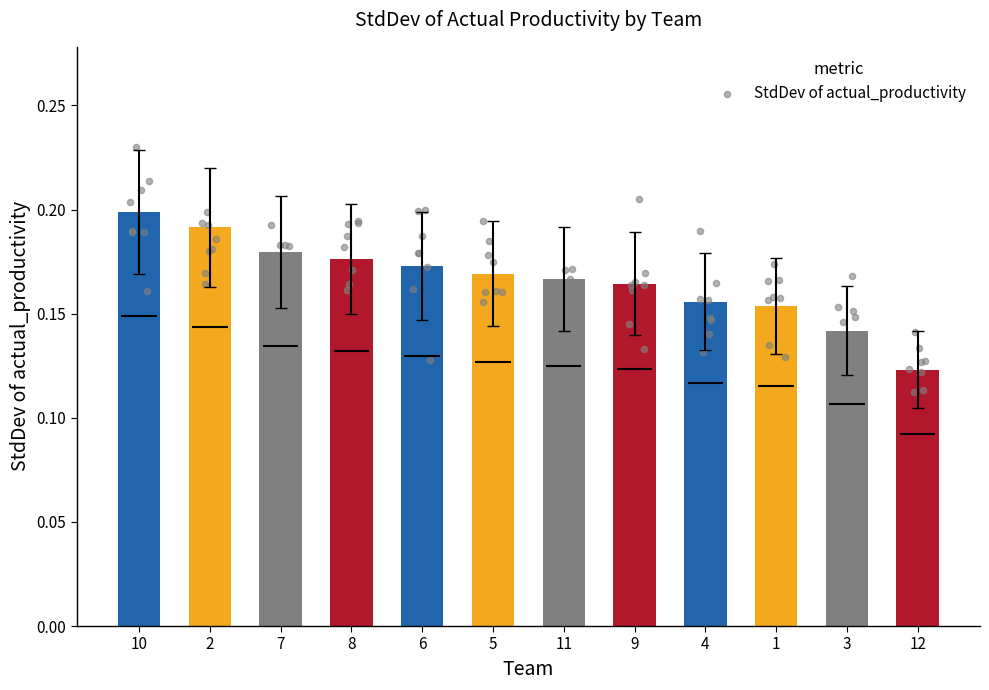

Between 10 and 7, which is larger?

10